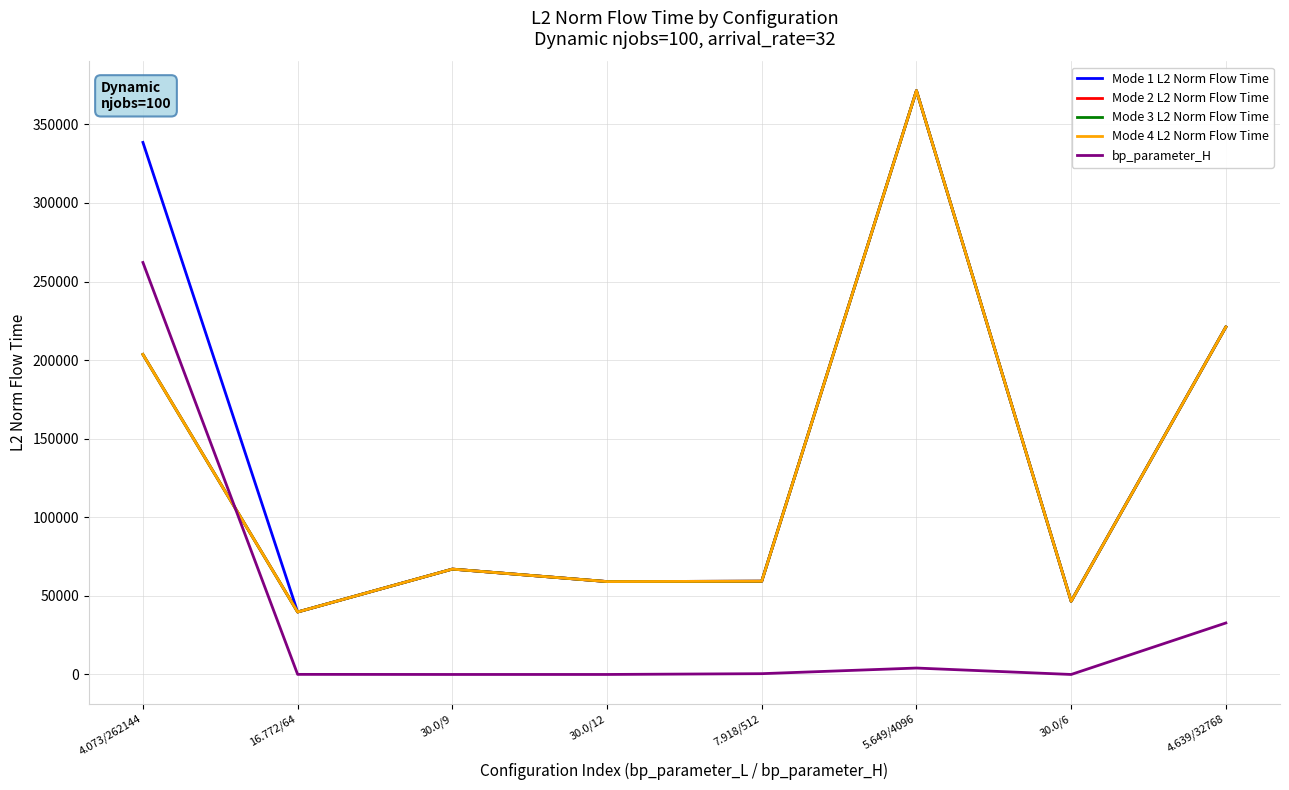

At 30.0/9, list the series in order from largest to smallest.

Mode 1 L2 Norm Flow Time, Mode 2 L2 Norm Flow Time, Mode 3 L2 Norm Flow Time, Mode 4 L2 Norm Flow Time, bp_parameter_H